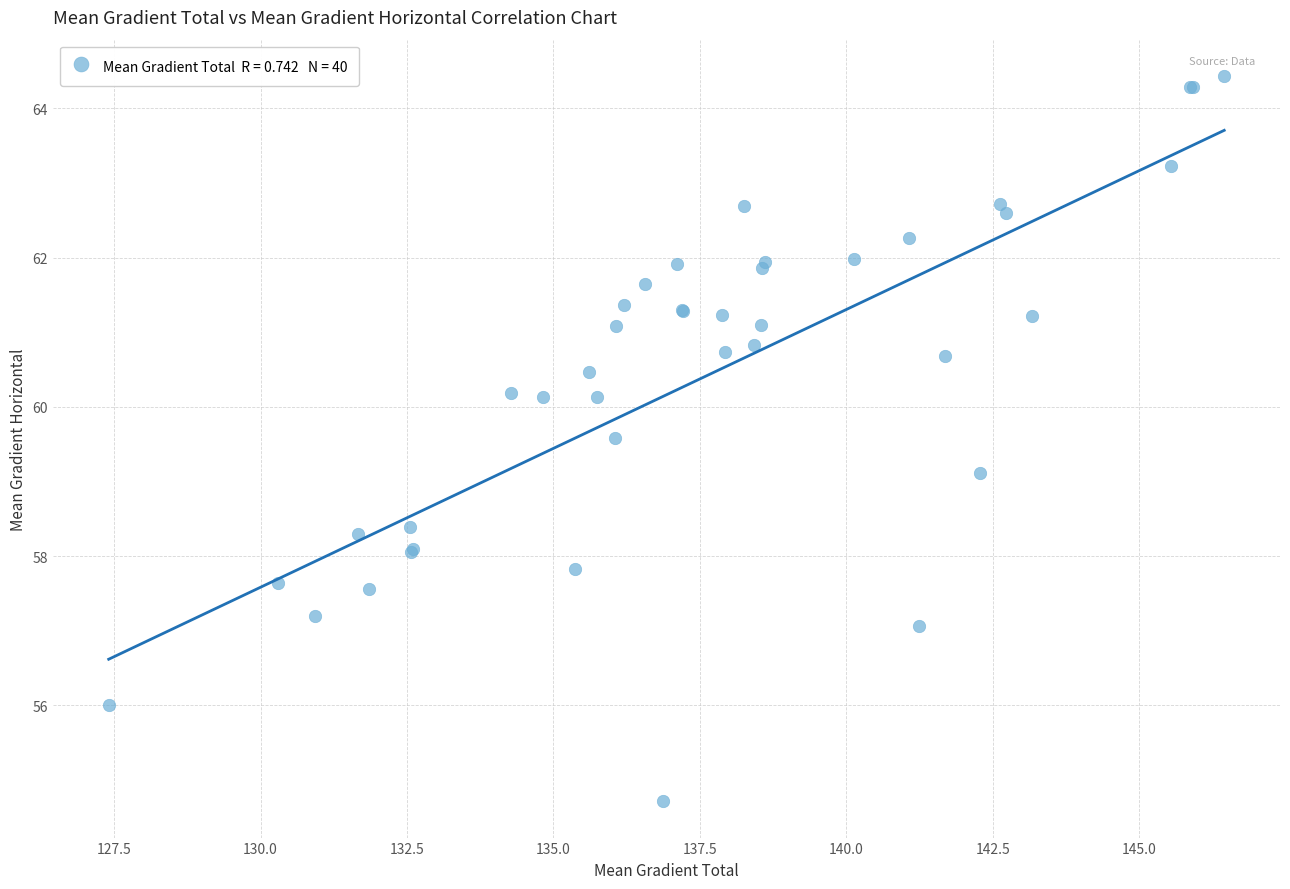

What Y value in the scatter plot is closest to 59?

59.1